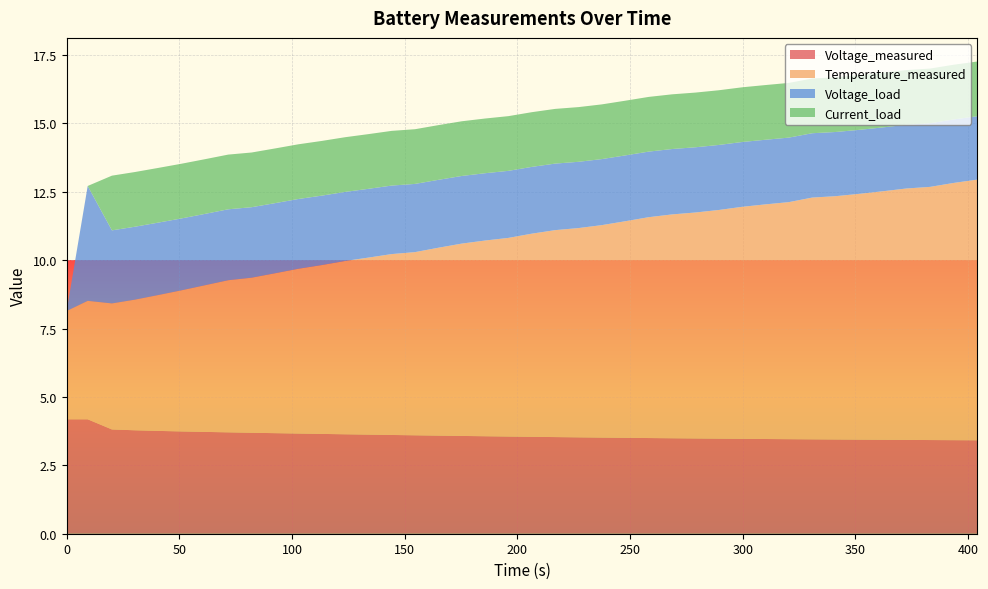

Reading left to right, list all the values displayed in this chart.

Voltage_measured: 4.2	4.2	3.8	3.8	3.8	3.7	3.7	3.7	3.7	3.7	3.7	3.6	3.6	3.6	3.6	3.6	3.6	3.6	3.6	3.6	3.5	3.5	3.5	3.5	3.5	3.5	3.5	3.5	3.5	3.5	3.5	3.5	3.4	3.4	3.4	3.4	3.4	3.4	3.4	3.4
Temperature_measured: 4.0	4.3	4.6	4.8	5.0	5.2	5.4	5.6	5.7	5.8	6.0	6.2	6.3	6.5	6.6	6.7	6.9	7.0	7.2	7.3	7.4	7.6	7.6	7.8	7.9	8.1	8.2	8.3	8.4	8.5	8.6	8.7	8.8	8.9	9.0	9.1	9.2	9.3	9.4	9.5
Voltage_load: 0.0	4.2	2.7	2.7	2.6	2.6	2.6	2.6	2.6	2.6	2.5	2.5	2.5	2.5	2.5	2.5	2.5	2.5	2.5	2.5	2.4	2.4	2.4	2.4	2.4	2.4	2.4	2.4	2.4	2.4	2.4	2.4	2.4	2.3	2.3	2.3	2.3	2.3	2.3	2.3
Current_load: 0.0	0.0	2.0	2.0	2.0	2.0	2.0	2.0	2.0	2.0	2.0	2.0	2.0	2.0	2.0	2.0	2.0	2.0	2.0	2.0	2.0	2.0	2.0	2.0	2.0	2.0	2.0	2.0	2.0	2.0	2.0	2.0	2.0	2.0	2.0	2.0	2.0	2.0	2.0	2.0